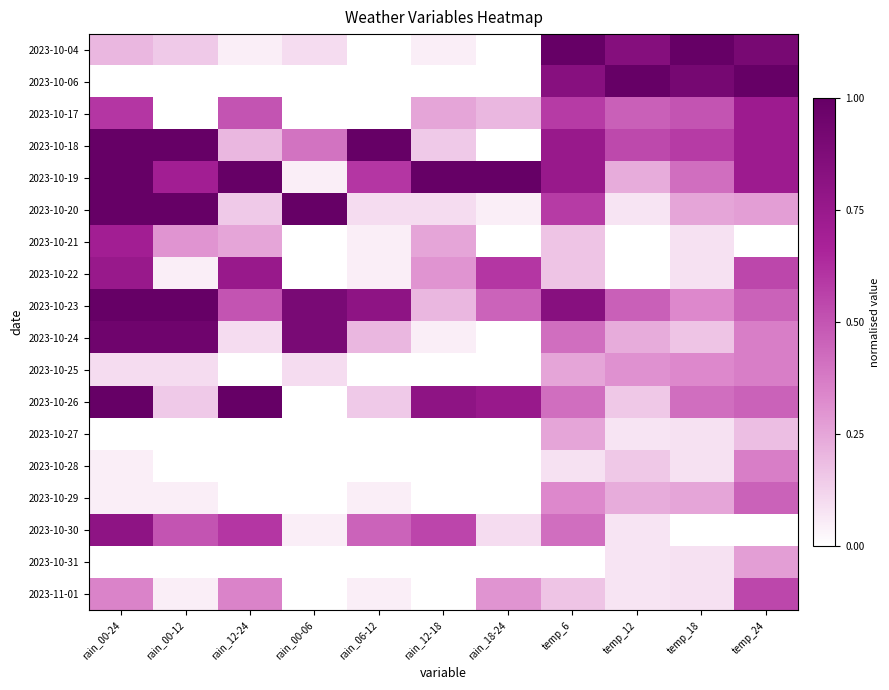

Reading right to left, list all the values displayed in this chart.

2023-10-04: temp_24=0.9	temp_18=1.0	temp_12=0.8	temp_6=1.0	rain_18-24=0.0	rain_12-18=0.1	rain_06-12=0.0	rain_00-06=0.1	rain_12-24=0.1	rain_00-12=0.1	rain_00-24=0.2
2023-10-06: temp_24=1.0	temp_18=0.9	temp_12=1.0	temp_6=0.8	rain_18-24=0.0	rain_12-18=0.0	rain_06-12=0.0	rain_00-06=0.0	rain_12-24=0.0	rain_00-12=0.0	rain_00-24=0.0
2023-10-17: temp_24=0.7	temp_18=0.5	temp_12=0.5	temp_6=0.6	rain_18-24=0.2	rain_12-18=0.2	rain_06-12=0.0	rain_00-06=0.0	rain_12-24=0.5	rain_00-12=0.0	rain_00-24=0.6
2023-10-18: temp_24=0.7	temp_18=0.6	temp_12=0.5	temp_6=0.8	rain_18-24=0.0	rain_12-18=0.1	rain_06-12=1.0	rain_00-06=0.4	rain_12-24=0.2	rain_00-12=1.0	rain_00-24=1.0
2023-10-19: temp_24=0.7	temp_18=0.4	temp_12=0.2	temp_6=0.8	rain_18-24=1.0	rain_12-18=1.0	rain_06-12=0.6	rain_00-06=0.1	rain_12-24=1.0	rain_00-12=0.7	rain_00-24=1.0
2023-10-20: temp_24=0.3	temp_18=0.2	temp_12=0.1	temp_6=0.6	rain_18-24=0.1	rain_12-18=0.1	rain_06-12=0.1	rain_00-06=1.0	rain_12-24=0.1	rain_00-12=1.0	rain_00-24=1.0
2023-10-21: temp_24=0.0	temp_18=0.1	temp_12=0.0	temp_6=0.2	rain_18-24=0.0	rain_12-18=0.2	rain_06-12=0.1	rain_00-06=0.0	rain_12-24=0.2	rain_00-12=0.3	rain_00-24=0.7
2023-10-22: temp_24=0.5	temp_18=0.1	temp_12=0.0	temp_6=0.2	rain_18-24=0.6	rain_12-18=0.3	rain_06-12=0.1	rain_00-06=0.0	rain_12-24=0.8	rain_00-12=0.1	rain_00-24=0.8
2023-10-23: temp_24=0.5	temp_18=0.3	temp_12=0.5	temp_6=0.8	rain_18-24=0.5	rain_12-18=0.2	rain_06-12=0.8	rain_00-06=0.9	rain_12-24=0.5	rain_00-12=1.0	rain_00-24=1.0
2023-10-24: temp_24=0.4	temp_18=0.2	temp_12=0.2	temp_6=0.4	rain_18-24=0.0	rain_12-18=0.1	rain_06-12=0.2	rain_00-06=0.9	rain_12-24=0.1	rain_00-12=0.9	rain_00-24=0.9
2023-10-25: temp_24=0.4	temp_18=0.3	temp_12=0.3	temp_6=0.2	rain_18-24=0.0	rain_12-18=0.0	rain_06-12=0.0	rain_00-06=0.1	rain_12-24=0.0	rain_00-12=0.1	rain_00-24=0.1
2023-10-26: temp_24=0.5	temp_18=0.4	temp_12=0.2	temp_6=0.4	rain_18-24=0.8	rain_12-18=0.8	rain_06-12=0.1	rain_00-06=0.0	rain_12-24=1.0	rain_00-12=0.1	rain_00-24=1.0
2023-10-27: temp_24=0.2	temp_18=0.1	temp_12=0.1	temp_6=0.2	rain_18-24=0.0	rain_12-18=0.0	rain_06-12=0.0	rain_00-06=0.0	rain_12-24=0.0	rain_00-12=0.0	rain_00-24=0.0
2023-10-28: temp_24=0.4	temp_18=0.1	temp_12=0.2	temp_6=0.1	rain_18-24=0.0	rain_12-18=0.0	rain_06-12=0.0	rain_00-06=0.0	rain_12-24=0.0	rain_00-12=0.0	rain_00-24=0.1
2023-10-29: temp_24=0.5	temp_18=0.2	temp_12=0.2	temp_6=0.3	rain_18-24=0.0	rain_12-18=0.0	rain_06-12=0.1	rain_00-06=0.0	rain_12-24=0.0	rain_00-12=0.1	rain_00-24=0.1
2023-10-30: temp_24=0.0	temp_18=0.0	temp_12=0.1	temp_6=0.4	rain_18-24=0.1	rain_12-18=0.6	rain_06-12=0.5	rain_00-06=0.1	rain_12-24=0.6	rain_00-12=0.5	rain_00-24=0.8
2023-10-31: temp_24=0.3	temp_18=0.1	temp_12=0.1	temp_6=0.0	rain_18-24=0.0	rain_12-18=0.0	rain_06-12=0.0	rain_00-06=0.0	rain_12-24=0.0	rain_00-12=0.0	rain_00-24=0.0
2023-11-01: temp_24=0.5	temp_18=0.1	temp_12=0.1	temp_6=0.2	rain_18-24=0.3	rain_12-18=0.0	rain_06-12=0.1	rain_00-06=0.0	rain_12-24=0.3	rain_00-12=0.1	rain_00-24=0.3